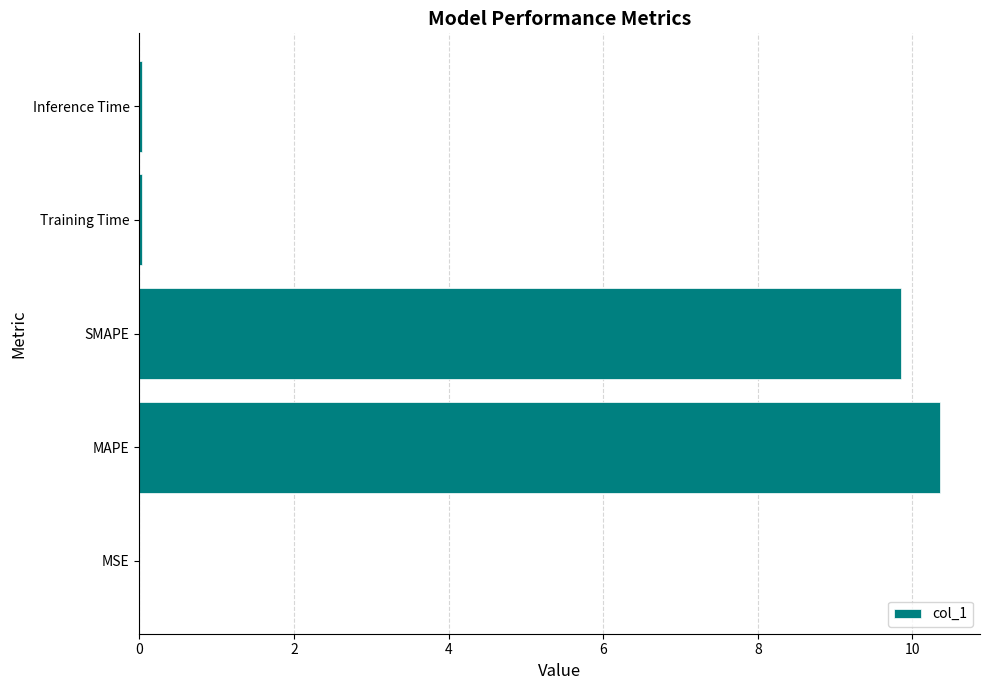

The value at MSE is 0.0. True or false?

True